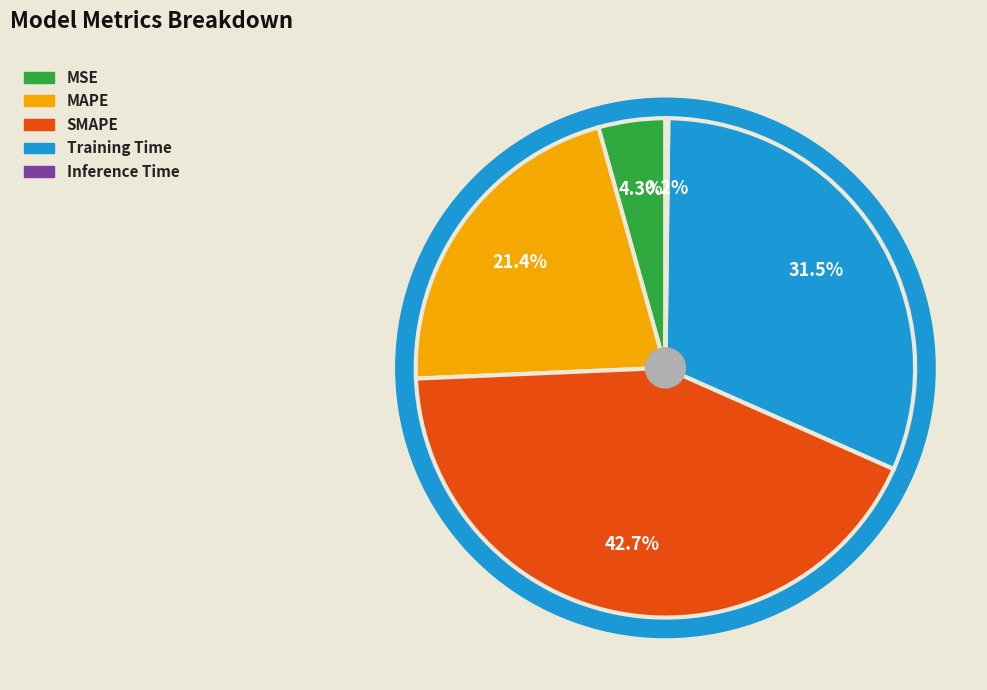

The Inference Time slice represents 8% of the pie. True or false?

False